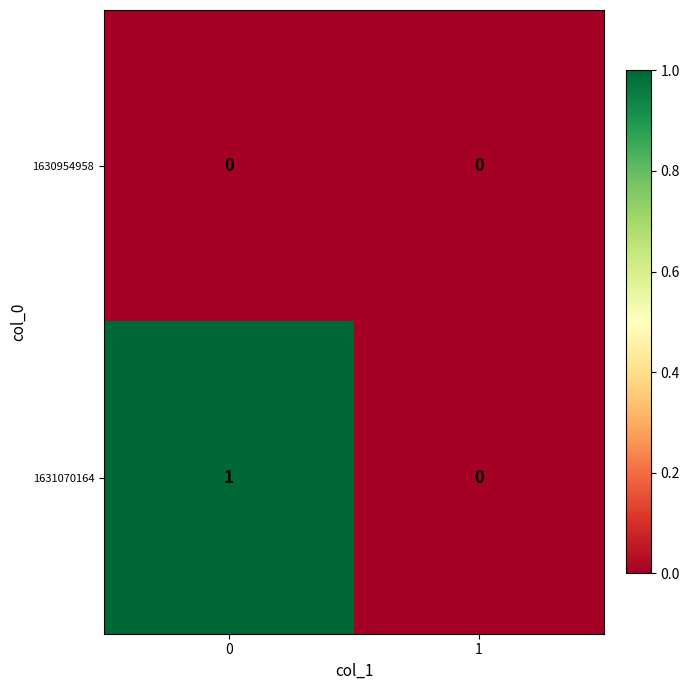

List the series in order of their peak value, highest first.

1631070164, 1630954958